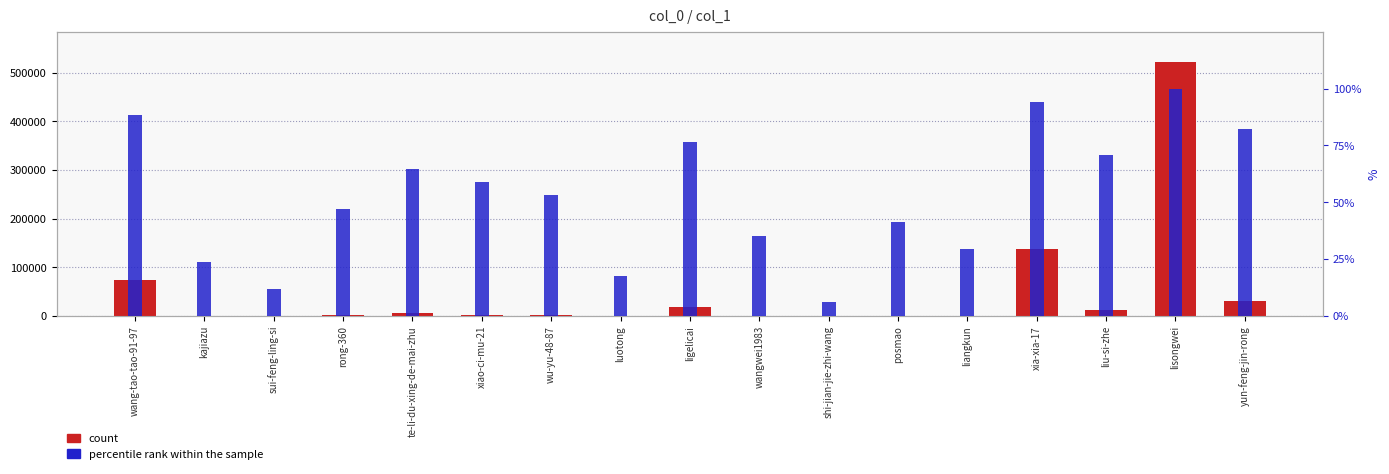

How many values in the percentile rank within the sample series exceed 52?

9